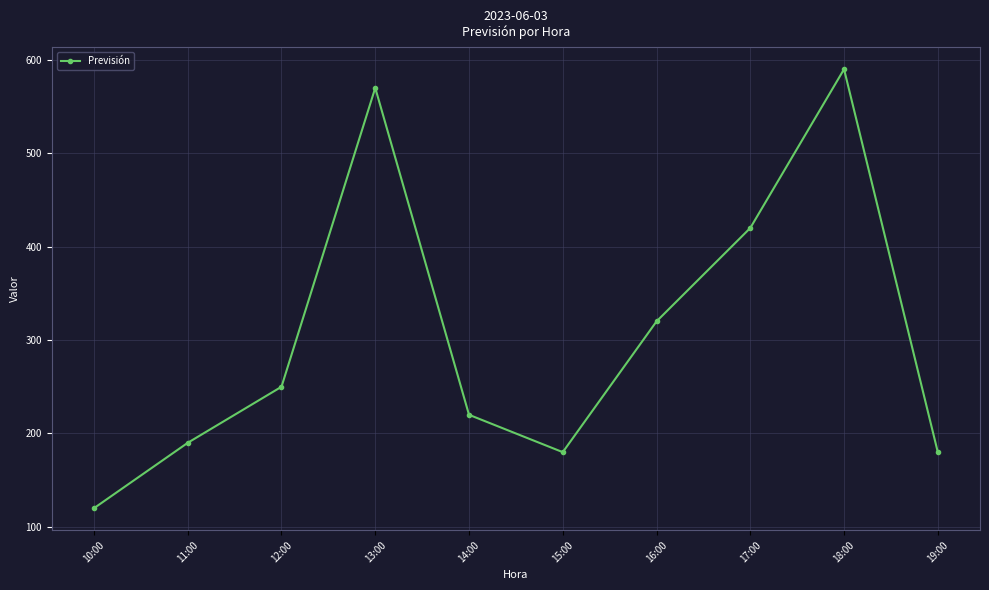

How many lines are shown in the chart?

1